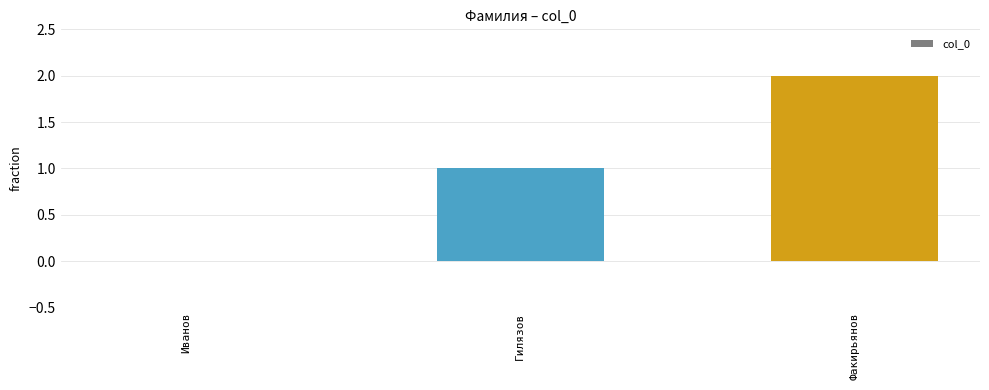

Which category has the highest value across all series?

Факирьянов